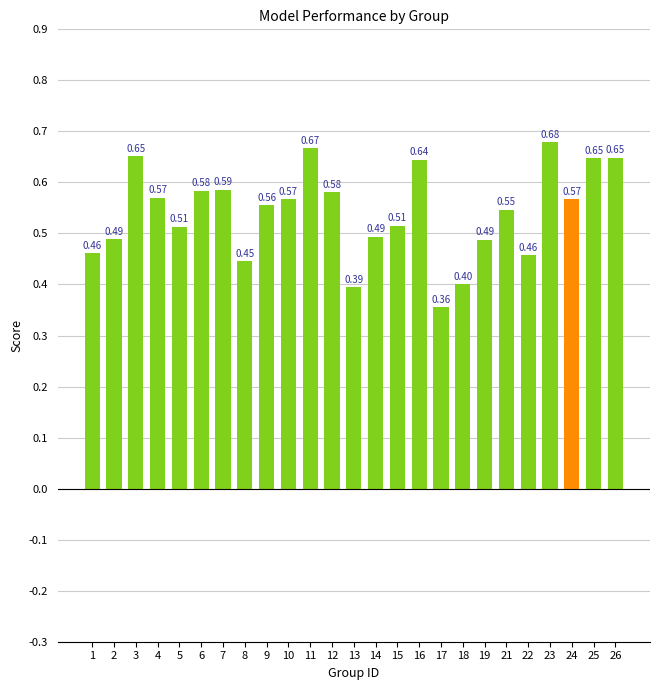

What is the sum of all values?

13.5